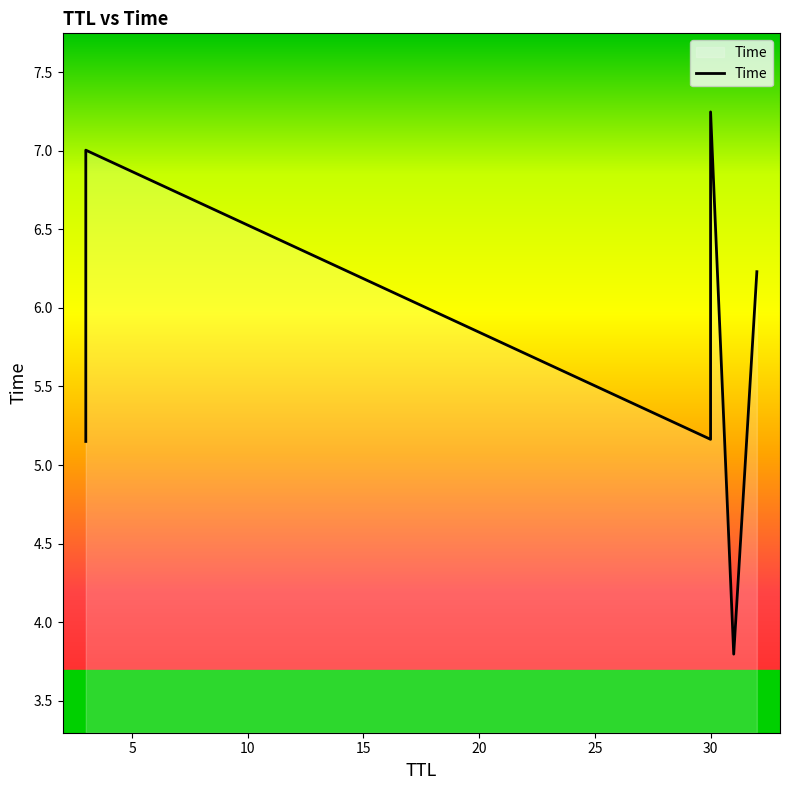

How many data points are above 6?

3